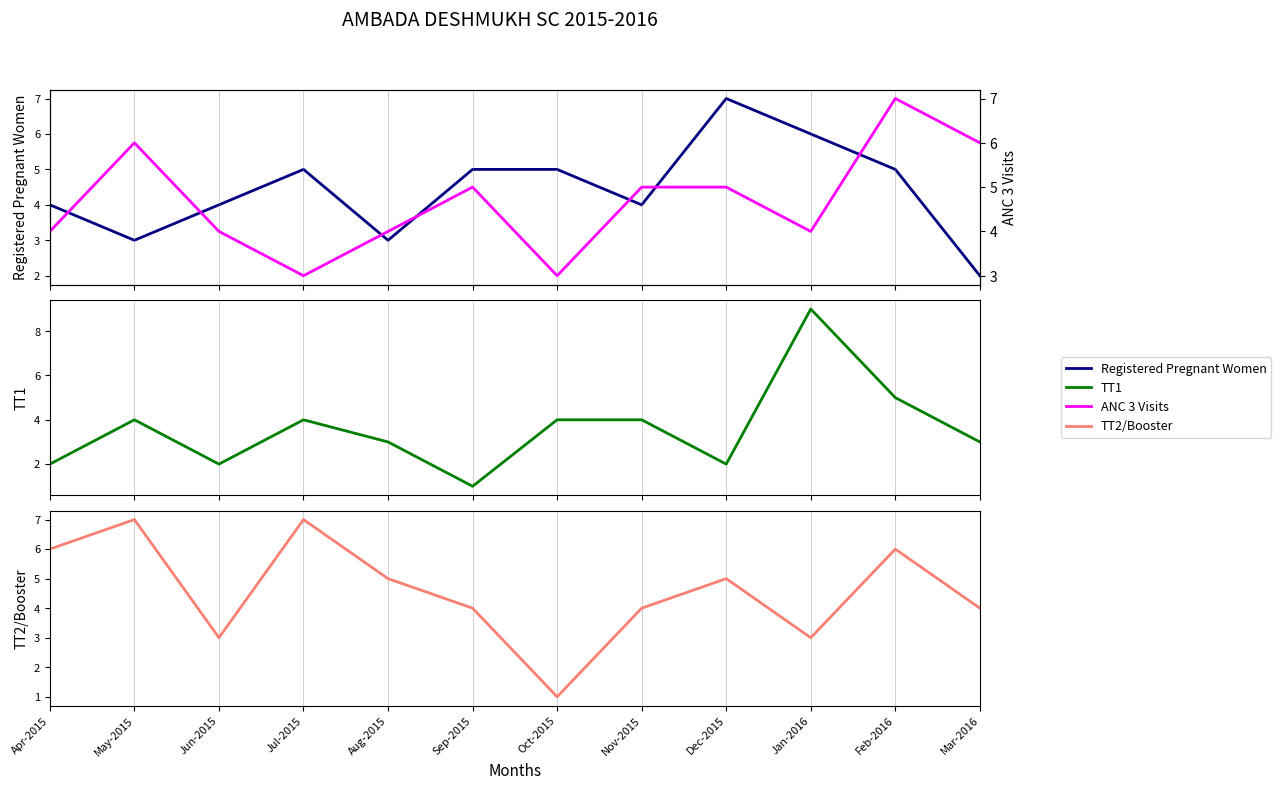

Which category has the highest value across all series?

Jan-2016